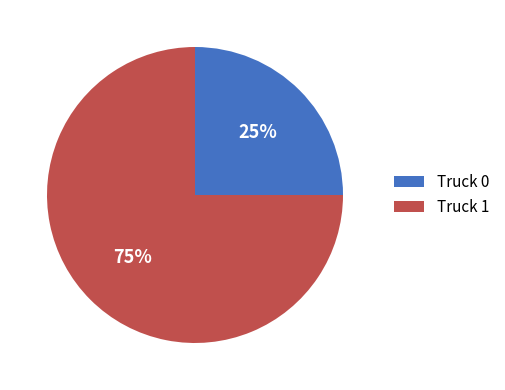

Between Truck 1 and Truck 0, which is larger?

Truck 1